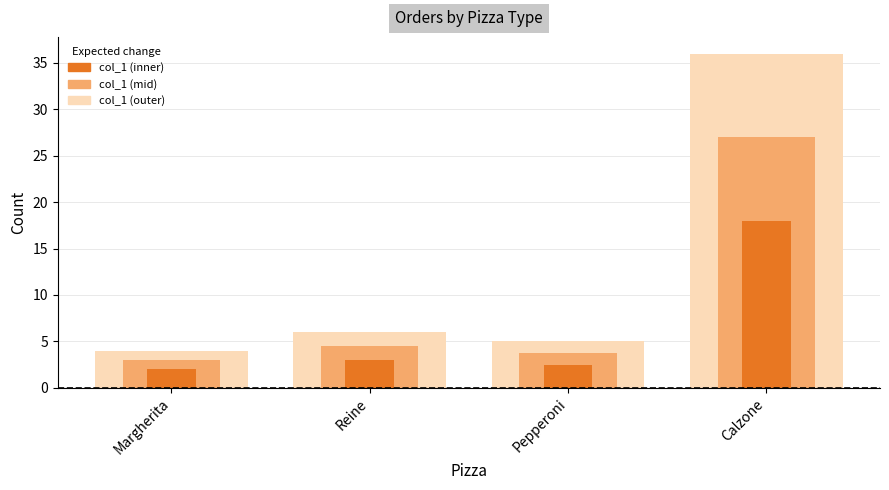

How many bars are there in total?

4